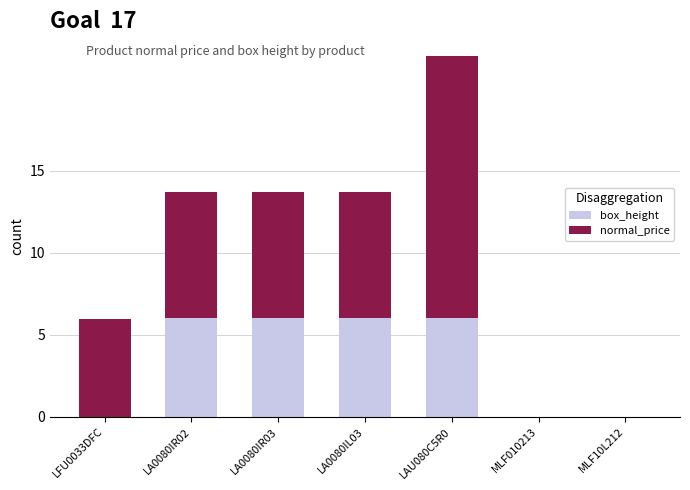

What is the total value across all series at LA0080IL03?

13.7